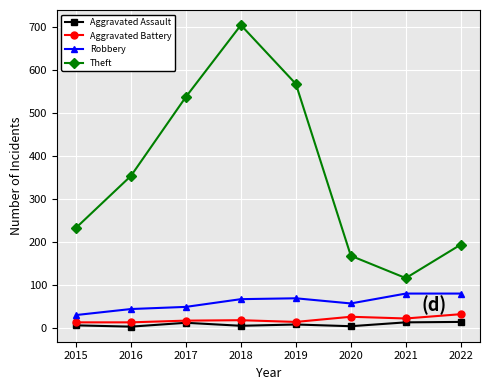

What is the highest value of the Robbery series?

80